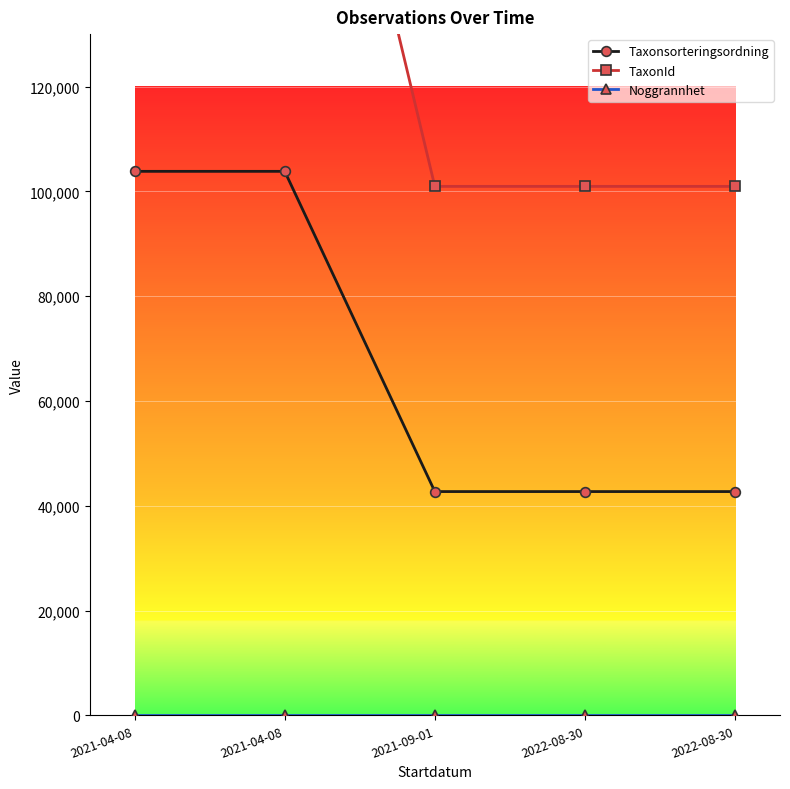

Is this an area chart (filled region under the line)?

No